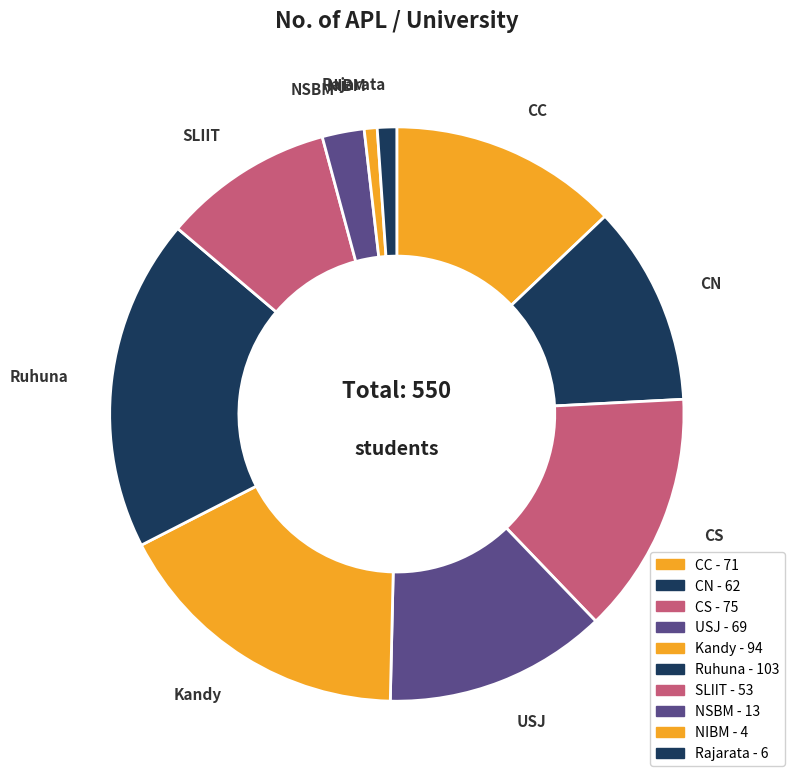

The Rajarata slice represents 11% of the pie. True or false?

False